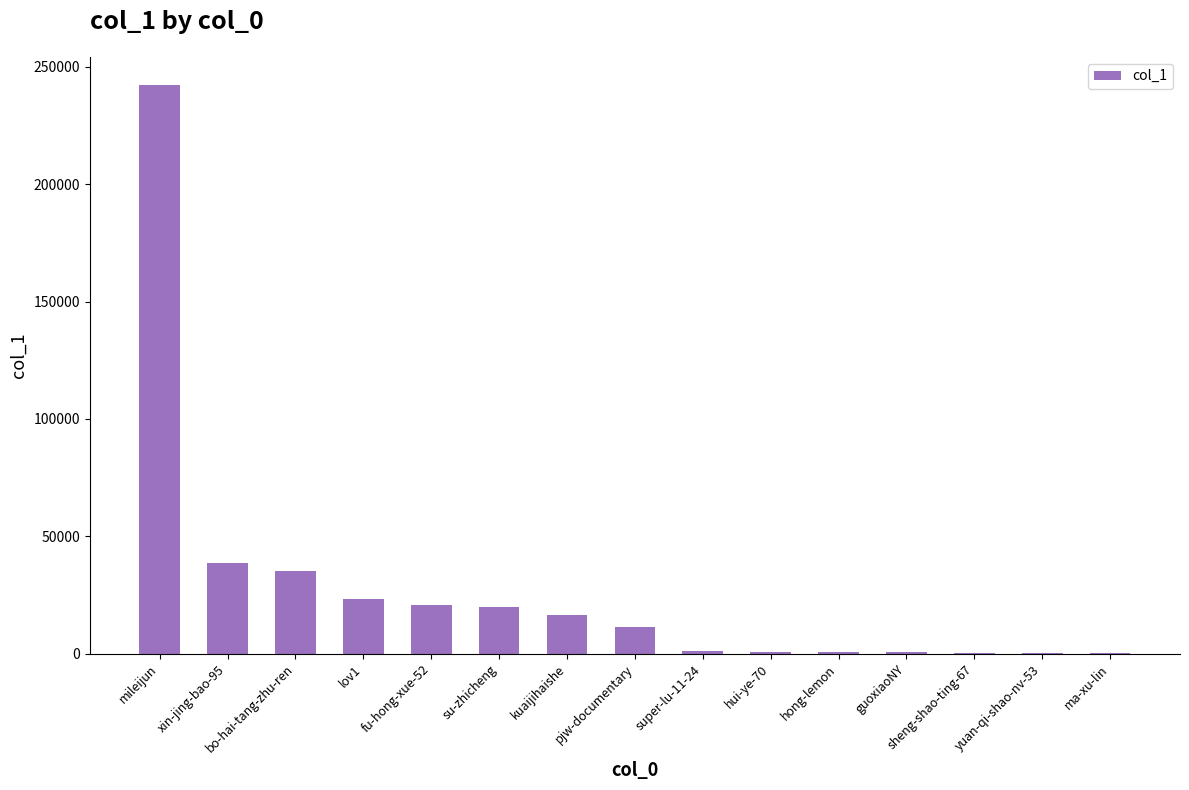

Between hui-ye-70 and bo-hai-tang-zhu-ren, which is larger?

bo-hai-tang-zhu-ren